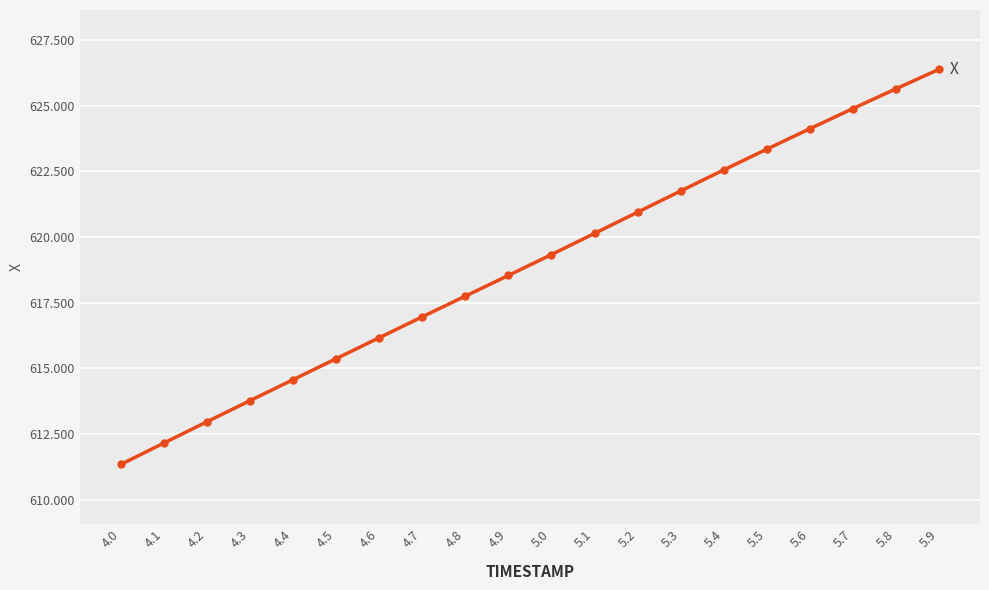

Reading left to right, list all the values displayed in this chart.

611.3	612.2	613.0	613.8	614.6	615.4	616.2	617.0	617.8	618.5	619.3	620.1	620.9	621.8	622.6	623.3	624.1	624.9	625.6	626.4